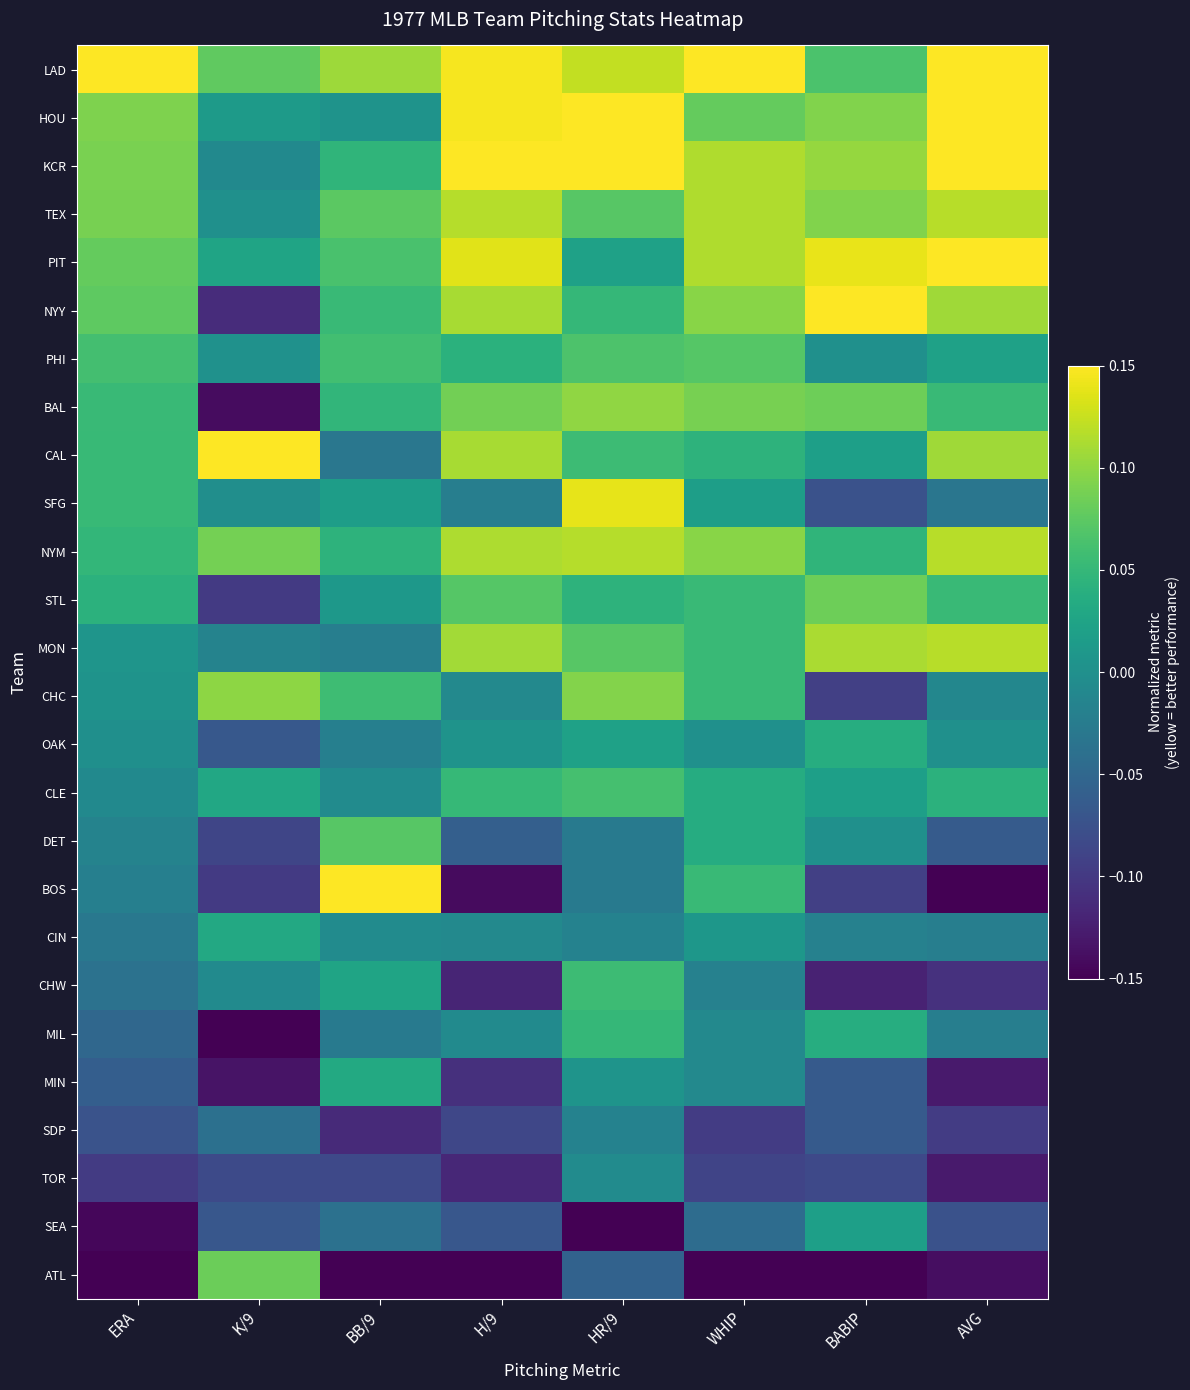

What is the total value across all series at WHIP?

0.9